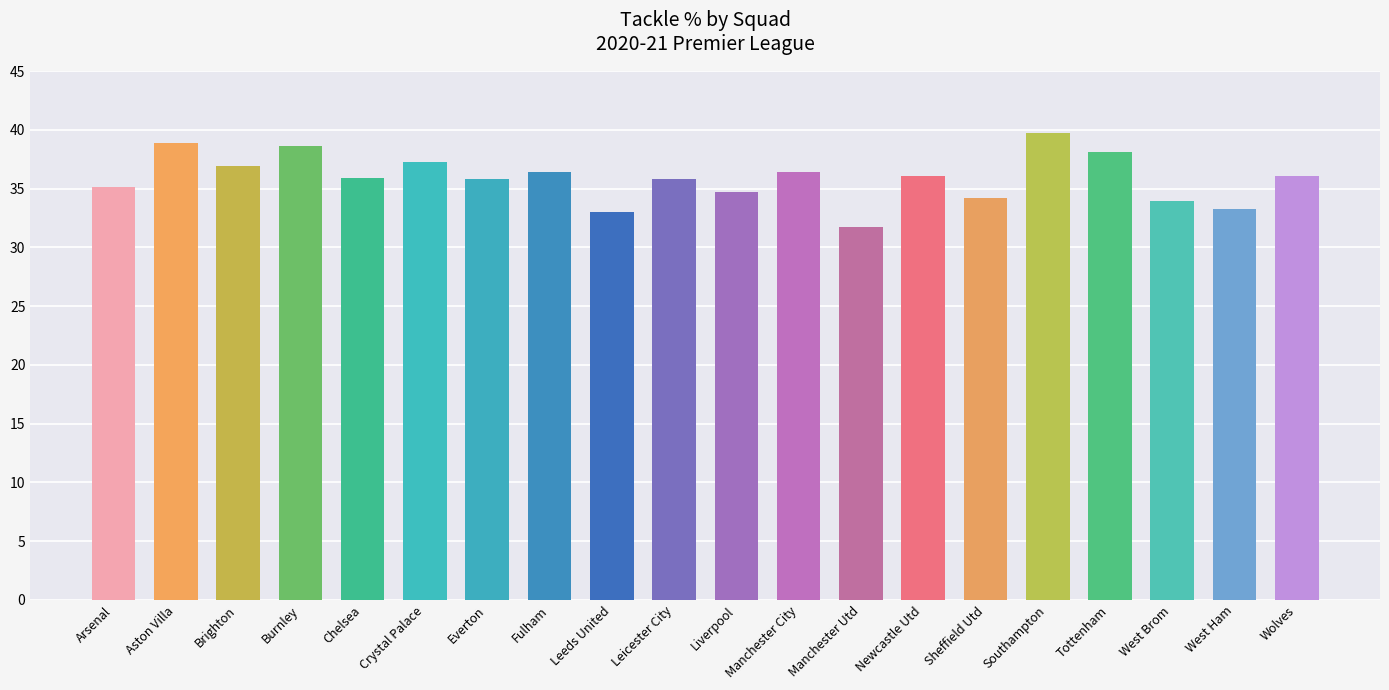

What is the sum of the values at Manchester City and Wolves?

72.5